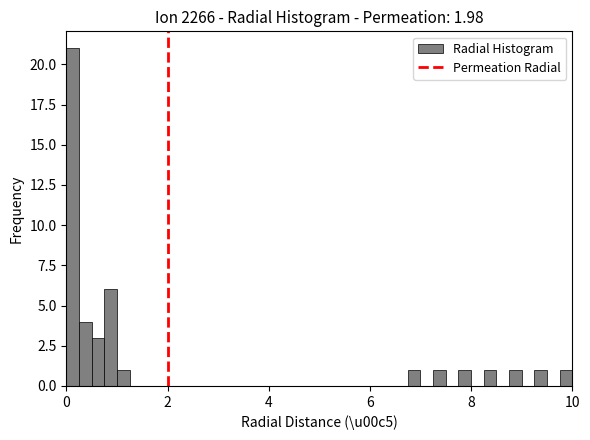

Around what value on the x-axis is the tallest bar? Give the approximate position of its centre, as read against the axis.

0.2